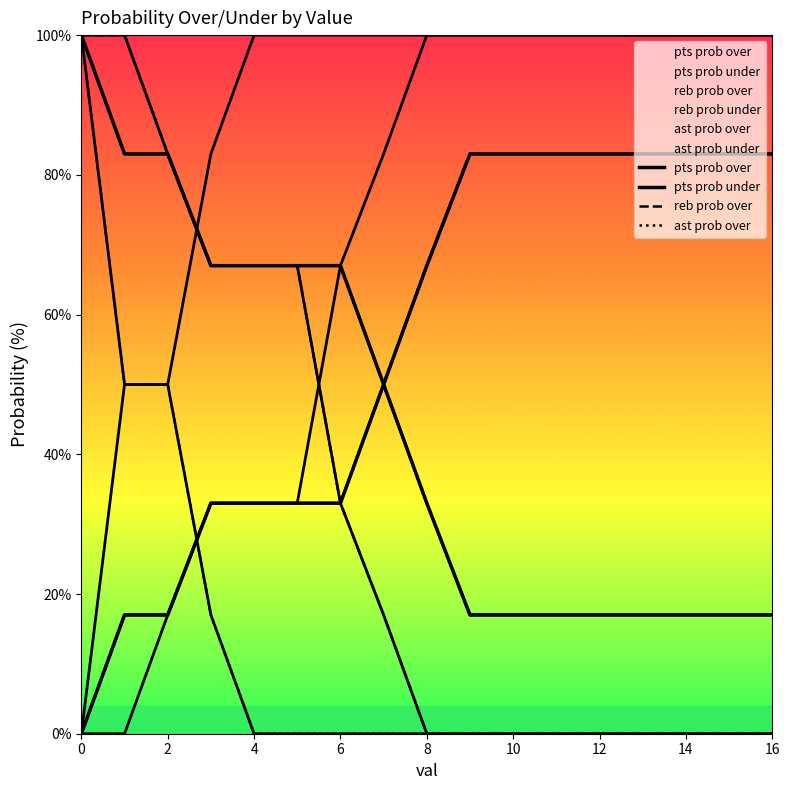

At how many categories does at least one series exceed 16?

17